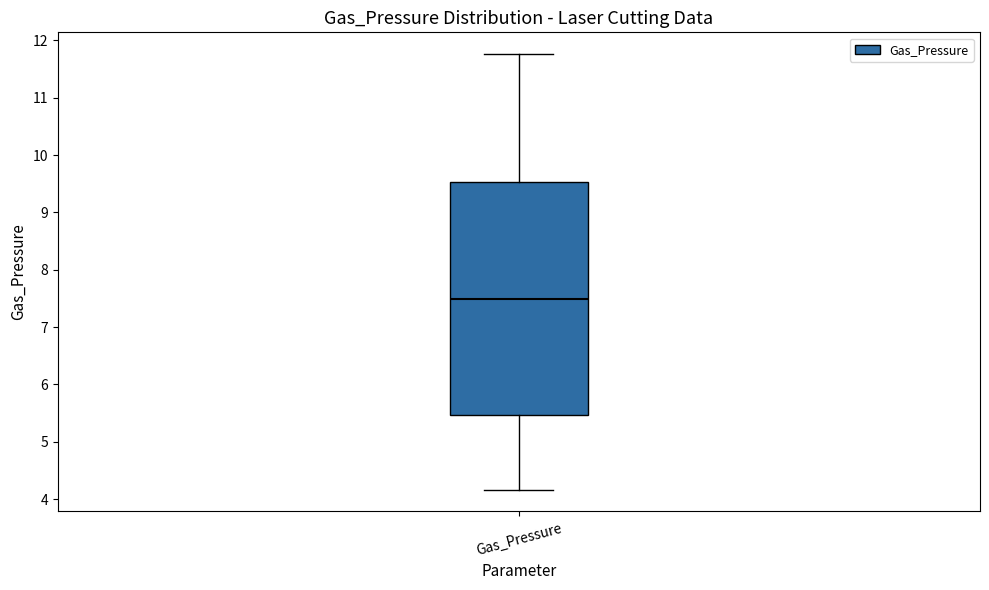

Read this box plot against the y-axis: the position of the median line, the range covered by the box, and the ends of both whiskers. The values are not printed on the chart, so give them approximately, as read against the axis.

median 7.5, box 5.5 to 9.5, whiskers 4.2 to 11.8